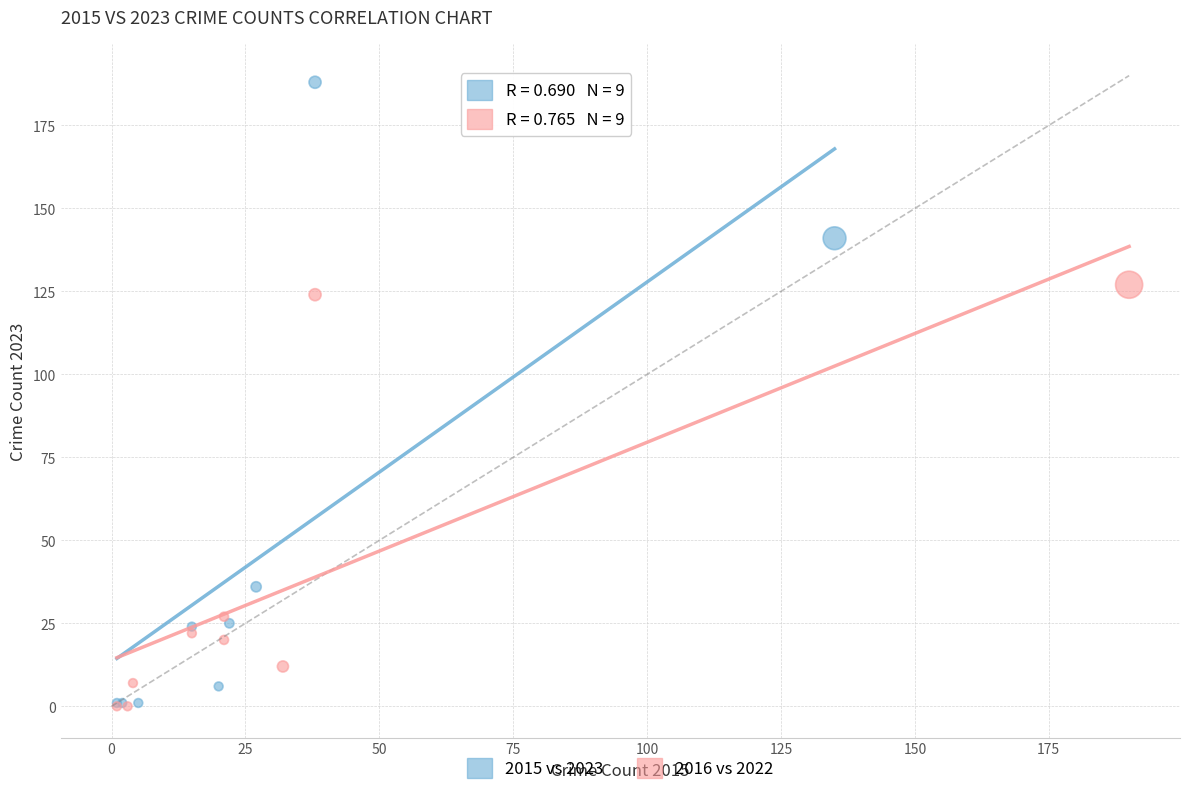

Which series reaches the maximum Y coordinate?

2015 vs 2023